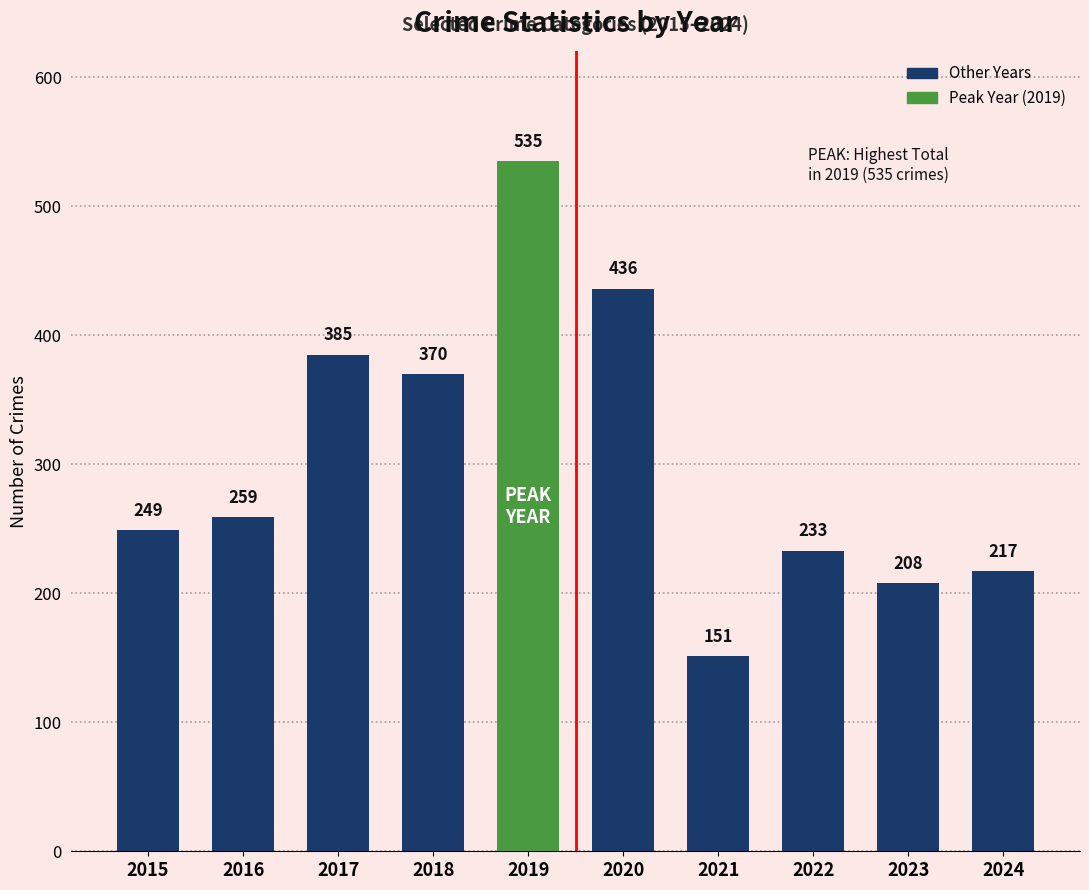

What is the minimum value shown in the chart?

151